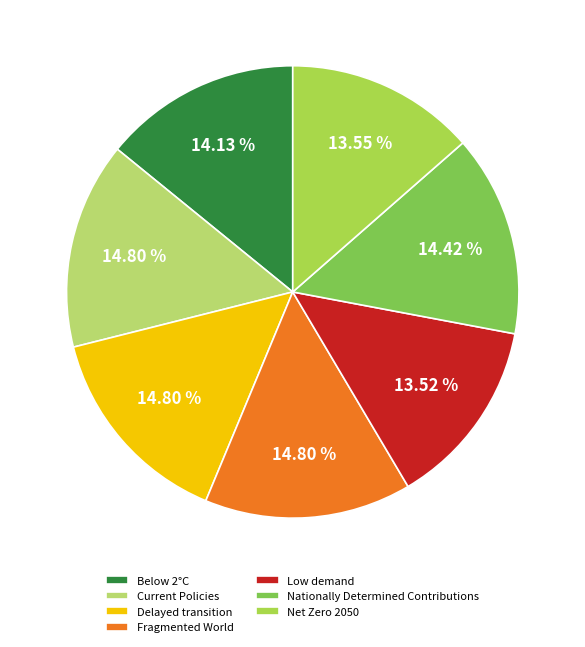

The Current Policies slice represents 5% of the pie. True or false?

False